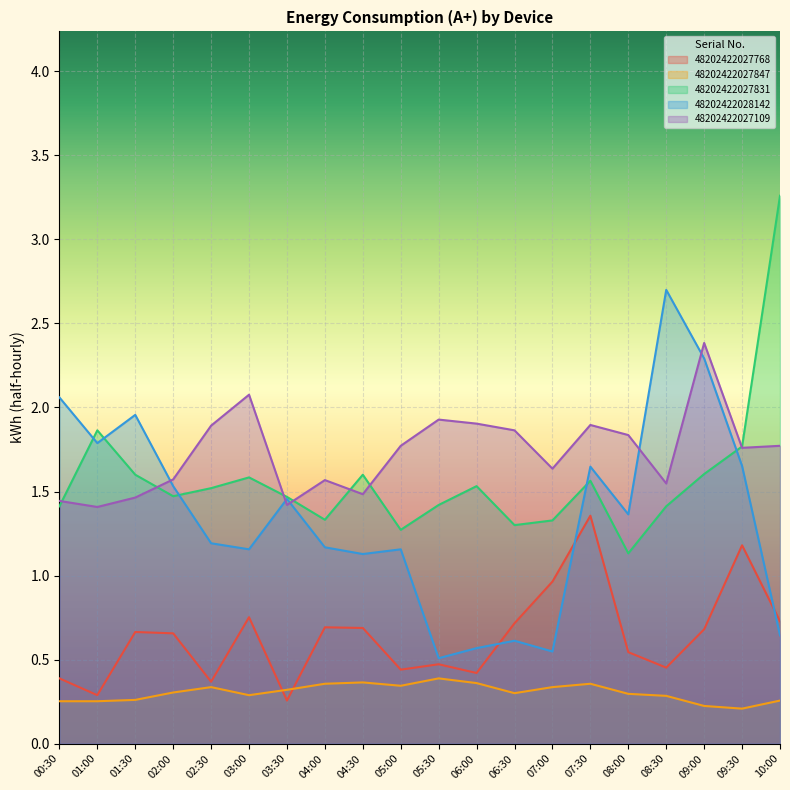

What is the maximum value for 48202422027847?

0.4